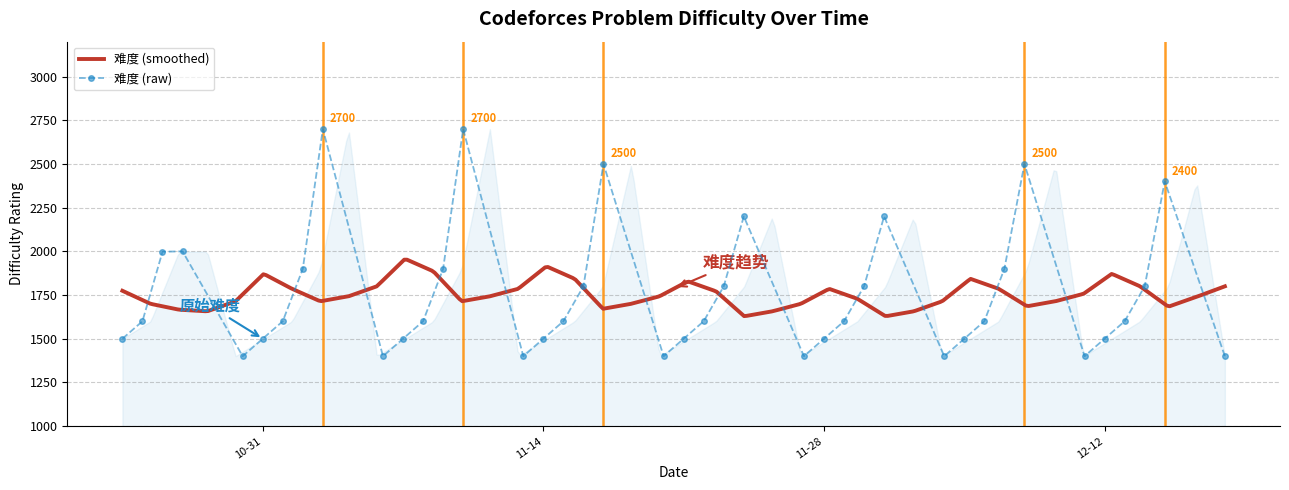

What is the difference between the maximum and minimum values?

1300